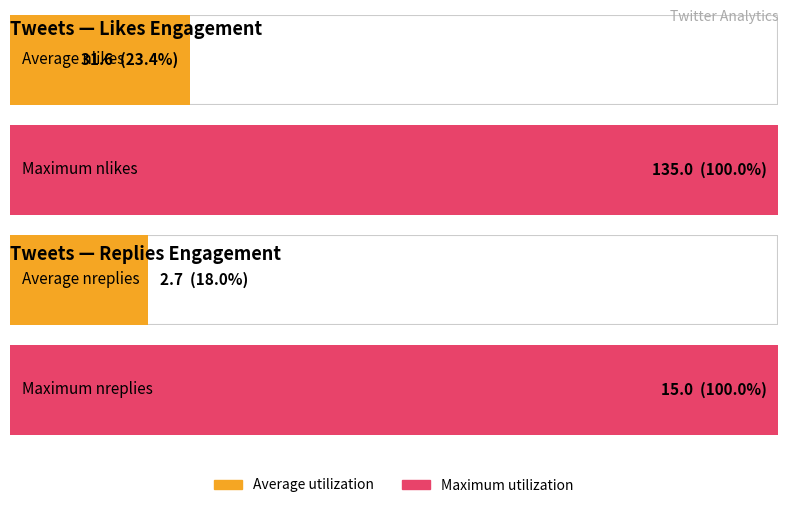

Which series has the widest spread of values?

nlikes